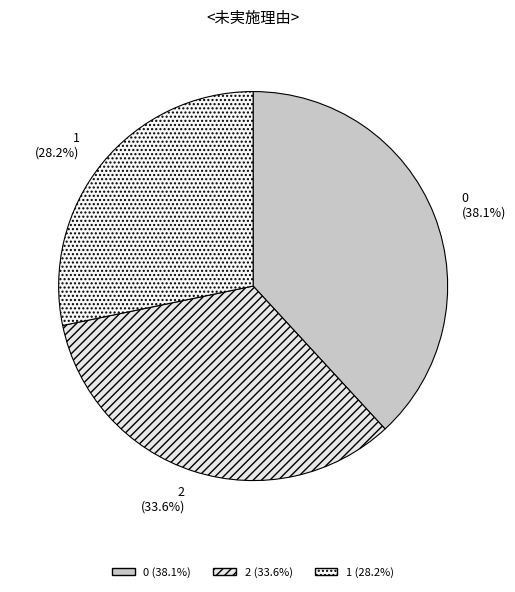

Is 1 the majority of the pie?

No